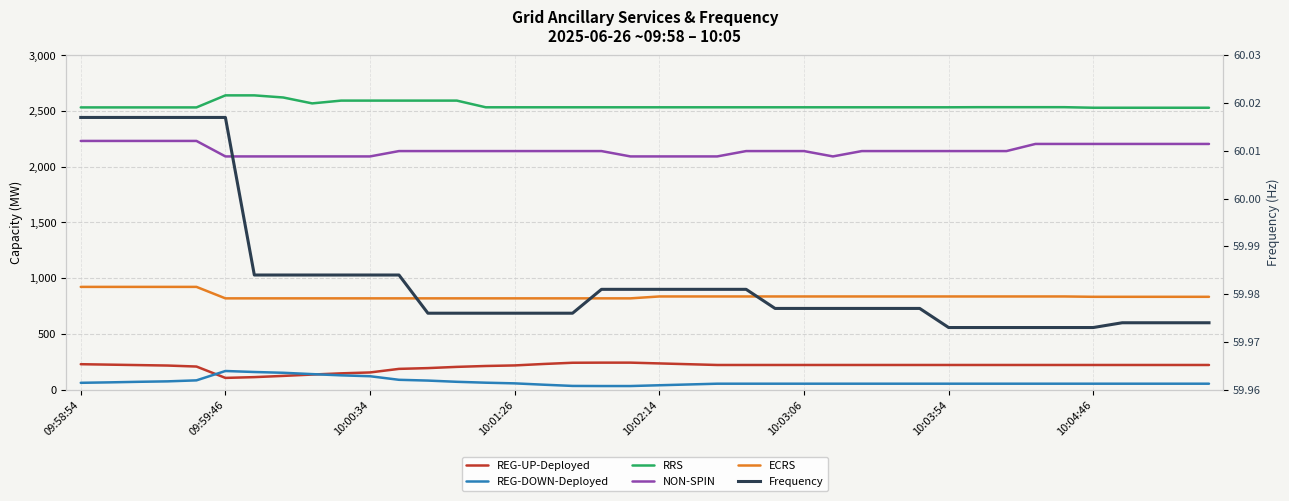

How many data points in REG-UP-Deployed are less than 221?

14